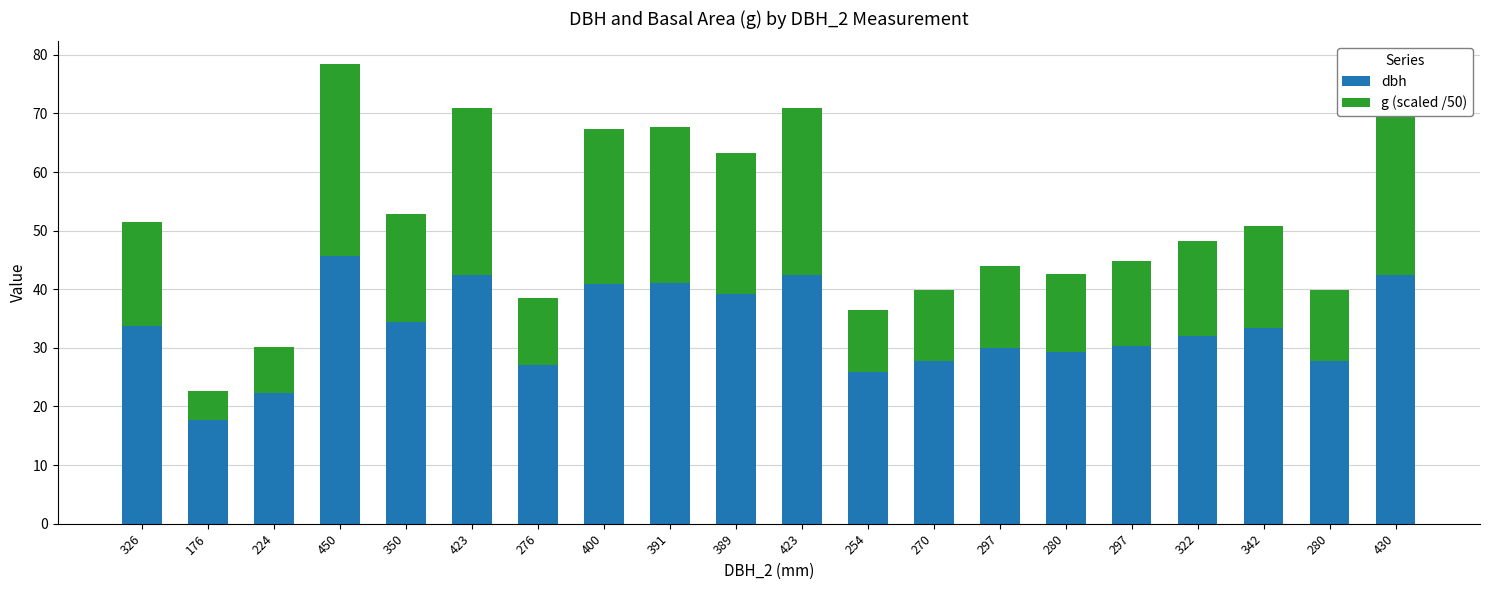

What is the difference between the maximum and second lowest values in the dbh series?

23.3